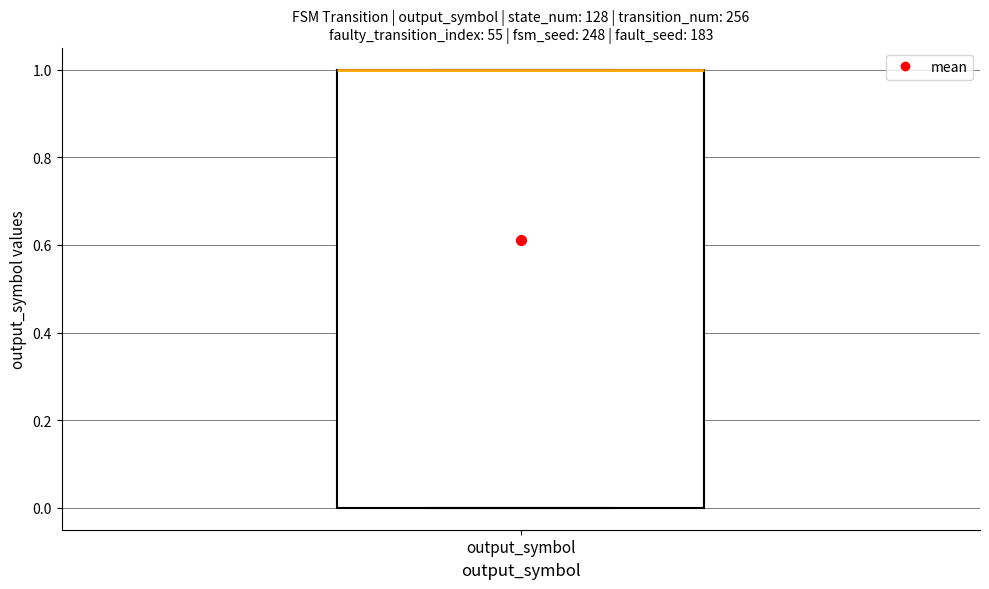

Where is the upper edge of the box for output_symbol on the y-axis? The values are not printed on the chart, so give them approximately, as read against the axis.

1